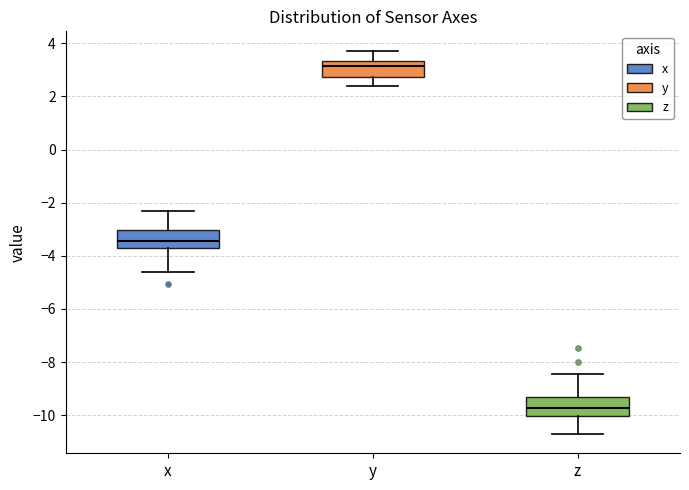

Where is the upper edge of the box for y on the y-axis? The values are not printed on the chart, so give them approximately, as read against the axis.

3.4